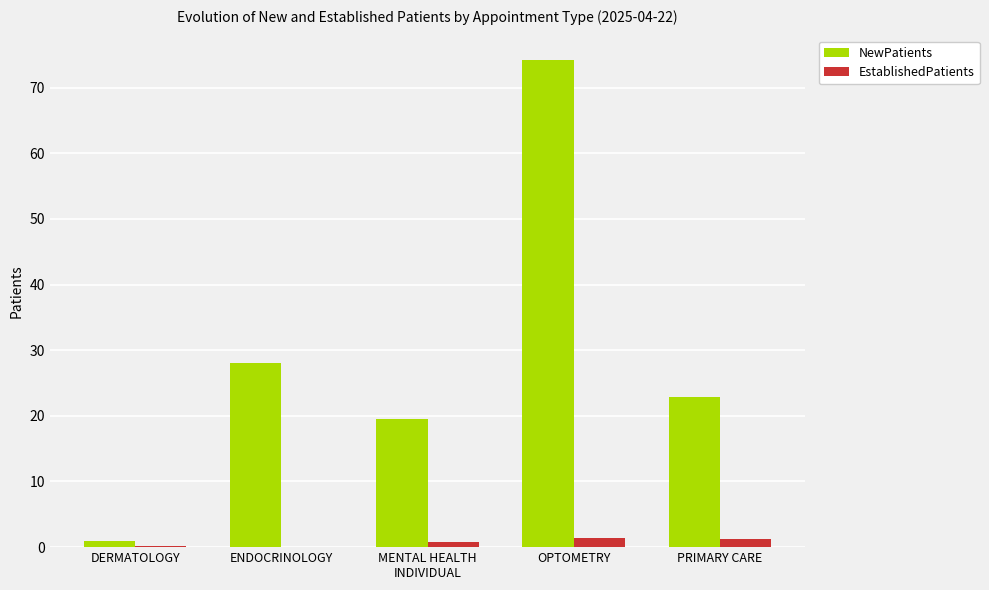

What is the sum of all EstablishedPatients values?

3.7